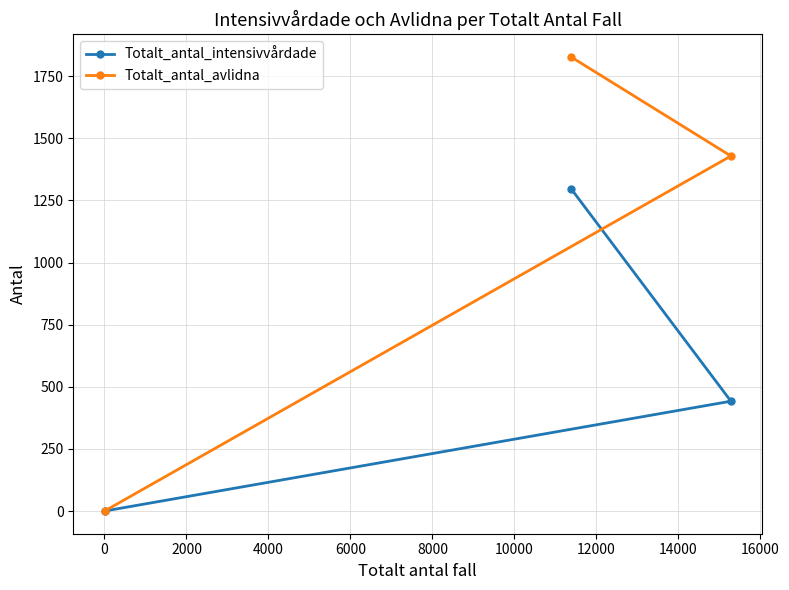

Which series has the widest spread of values?

Totalt_antal_avlidna